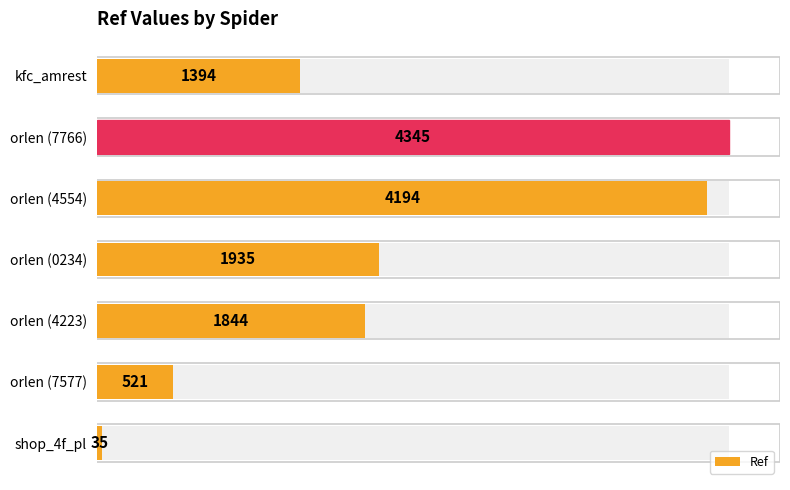

What is the value of the 1st bar from the left?

1394